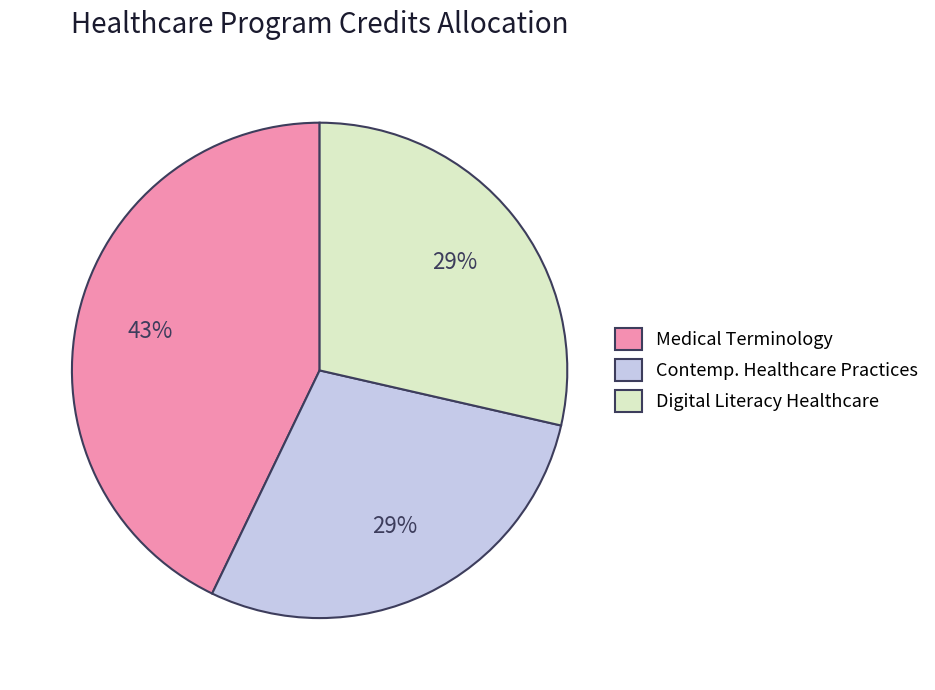

Is the sum of Digital Literacy Healthcare and Contemp. Healthcare Practices greater than half?

Yes